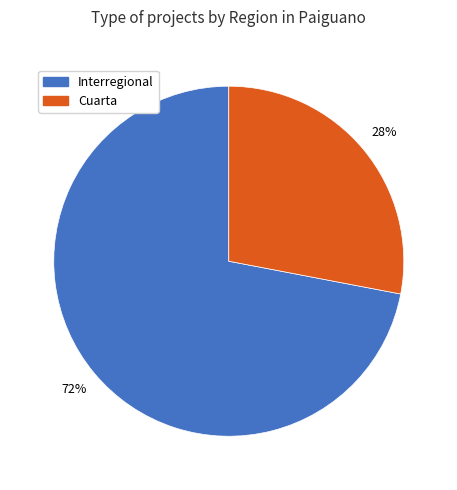

The Cuarta slice represents 33% of the pie. True or false?

False